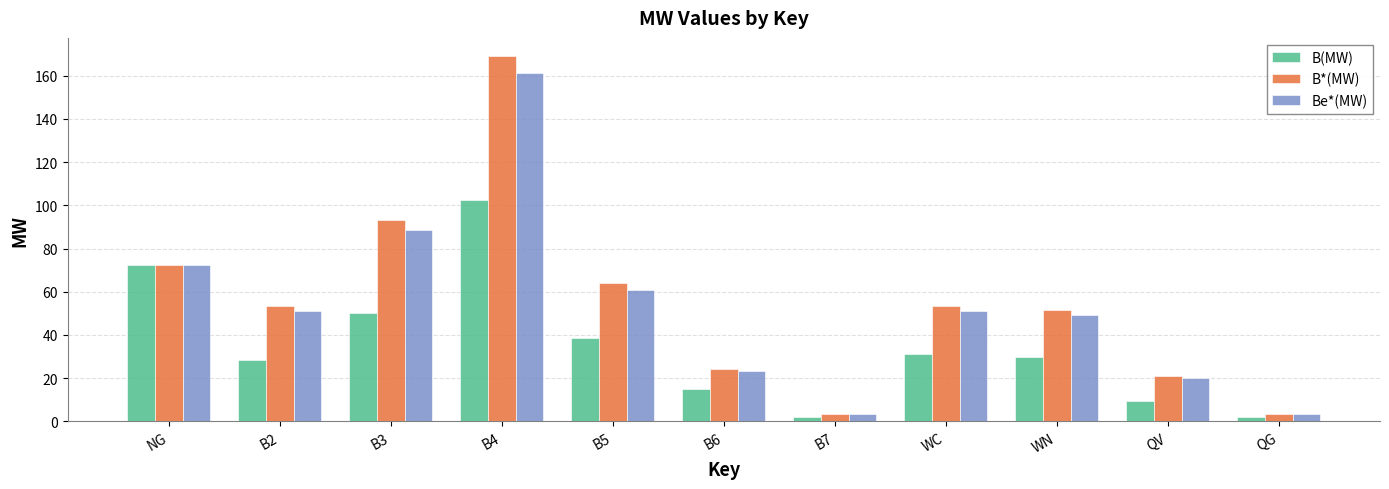

Reading left to right, extract all data points from this chart.

B(MW): 72.5	28.7	50.3	102.5	38.8	14.8	2.1	31.1	30.0	9.3	2.1
B*(MW): 72.5	53.5	93.1	169.1	64.0	24.4	3.5	53.5	51.6	20.9	3.5
Be*(MW): 72.5	51.0	88.8	161.3	61.0	23.3	3.3	51.0	49.2	19.9	3.3